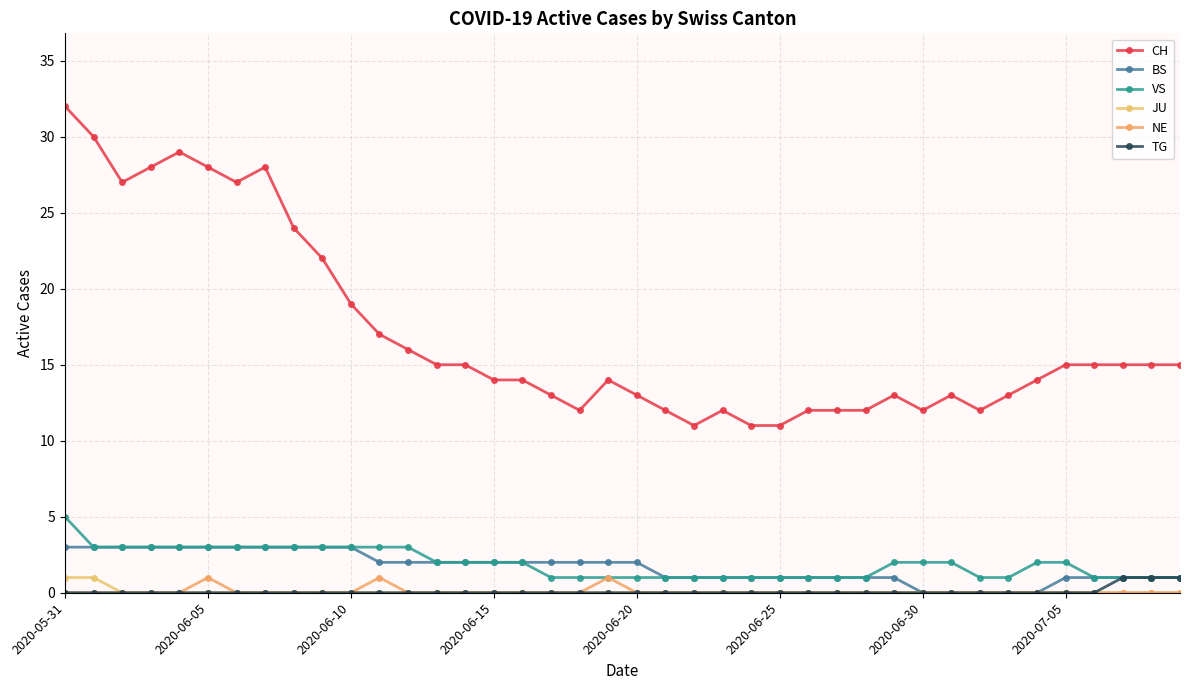

Does the chart have visible grid lines?

Yes